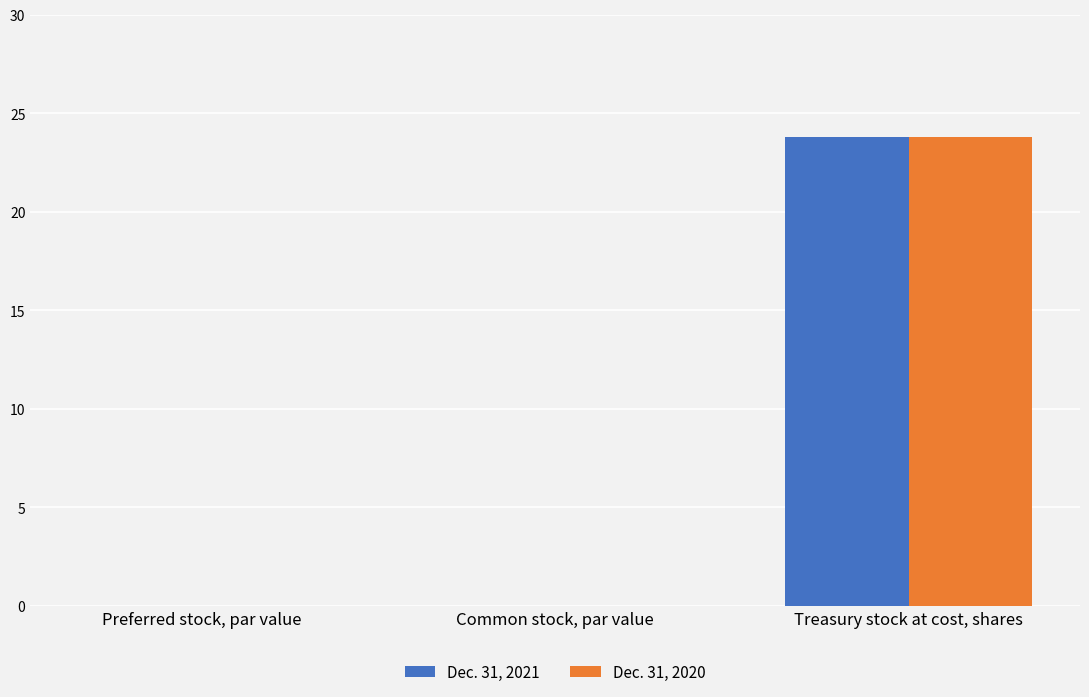

At which category is the sum across all series the highest?

Treasury stock at cost, shares